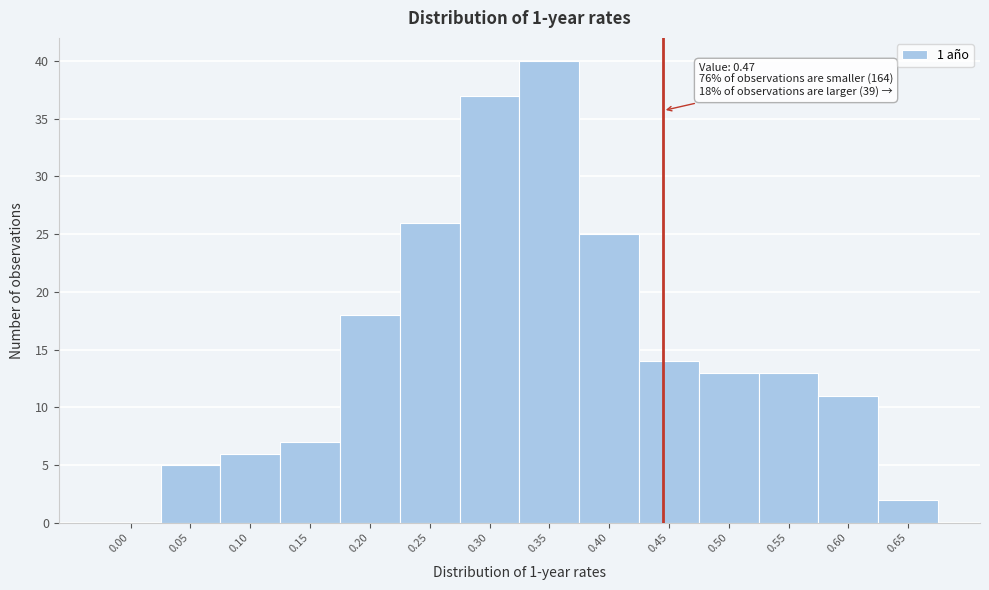

Reading left to right, what are all the values shown in this chart?

0.00=0	0.05=5	0.10=6	0.15=7	0.20=18	0.25=26	0.30=37	0.35=40	0.40=25	0.45=14	0.50=13	0.55=13	0.60=11	0.65=2